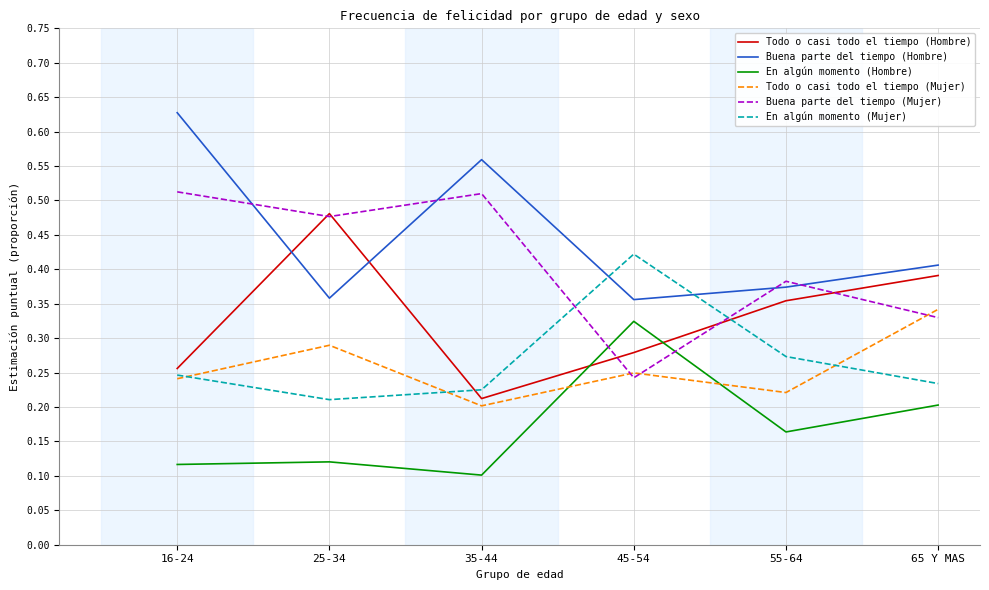

List the series in order of their peak value, highest first.

Buena parte del tiempo (Hombre), Buena parte del tiempo (Mujer), Todo o casi todo el tiempo (Hombre), En algún momento (Mujer), Todo o casi todo el tiempo (Mujer), En algún momento (Hombre)